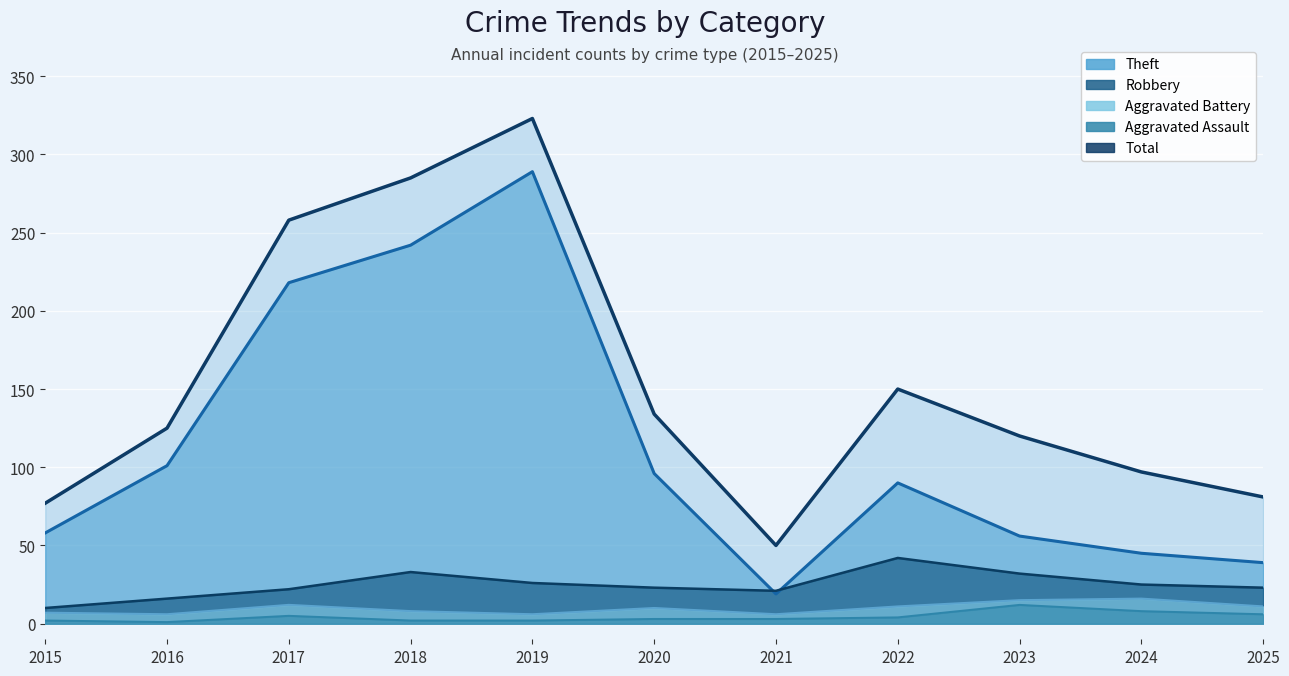

Reading left to right, list all the values displayed in this chart.

Theft: 58	101	218	242	289	96	19	90	56	45	39
Robbery: 10	16	22	33	26	23	21	42	32	25	23
Aggravated Battery: 7	6	12	8	6	10	6	11	15	16	11
Aggravated Assault: 2	1	5	2	2	3	3	4	12	8	6
Total: 77	125	258	285	323	134	50	150	120	97	81